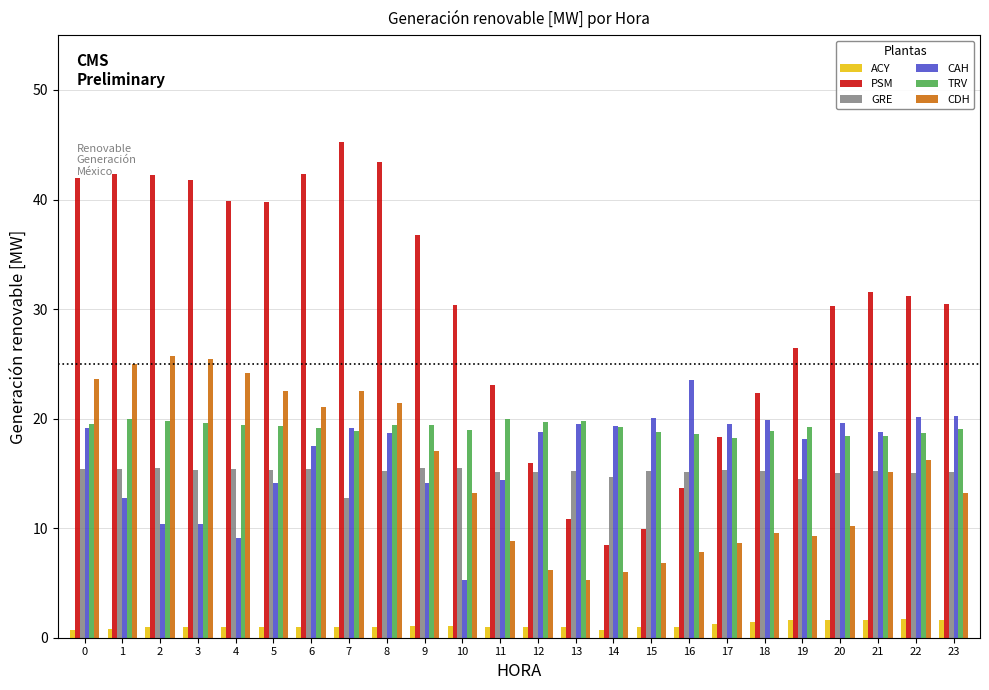

What is the highest value of the GRE series?

15.5